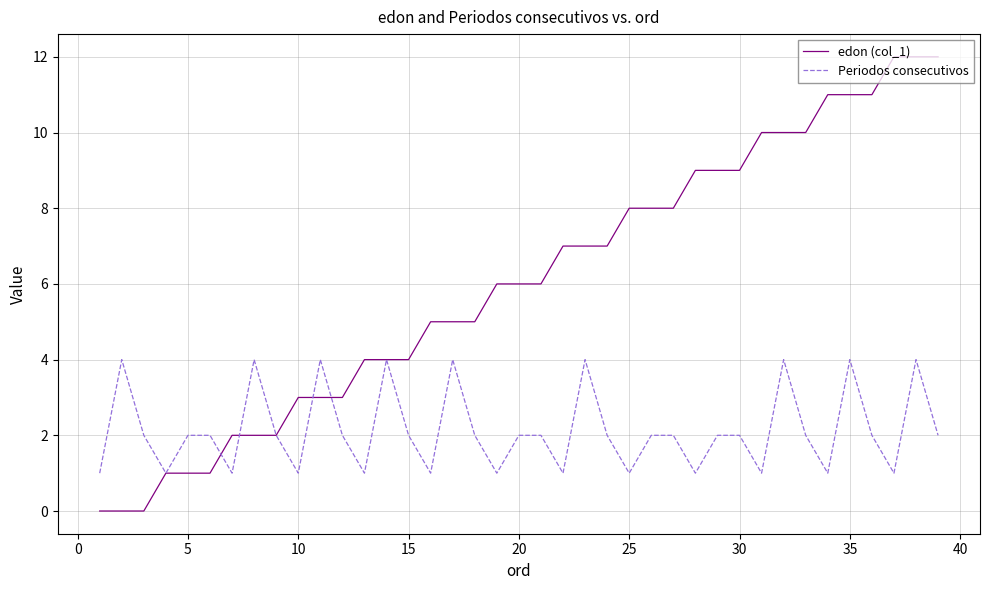

What is the greatest value displayed?

12